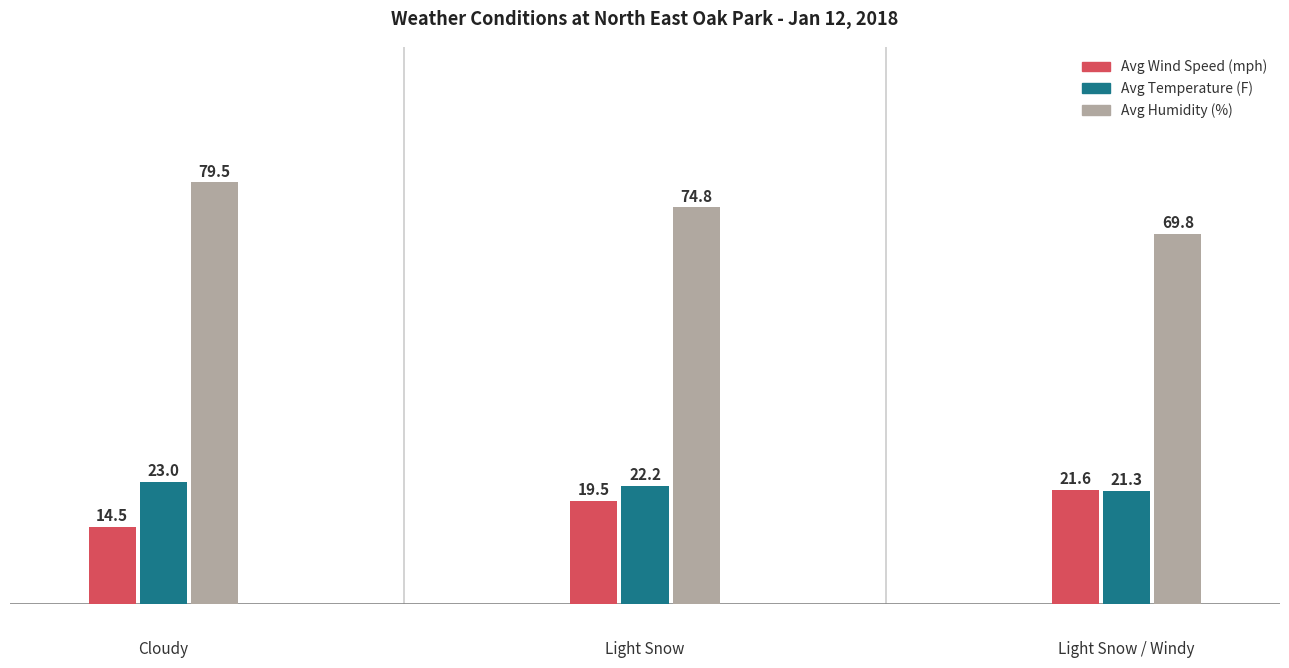

What is the sum of all Avg Temperature (F) values?

66.5